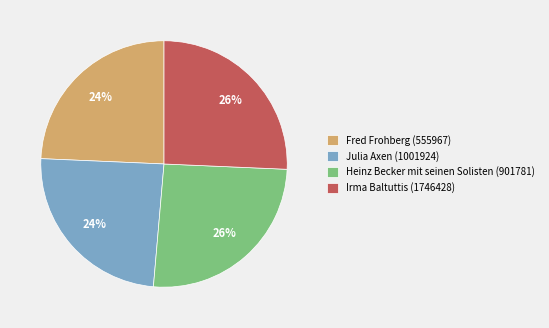

What percentage is the Heinz Becker mit seinen Solisten (901781) slice, to the nearest percent?

26%